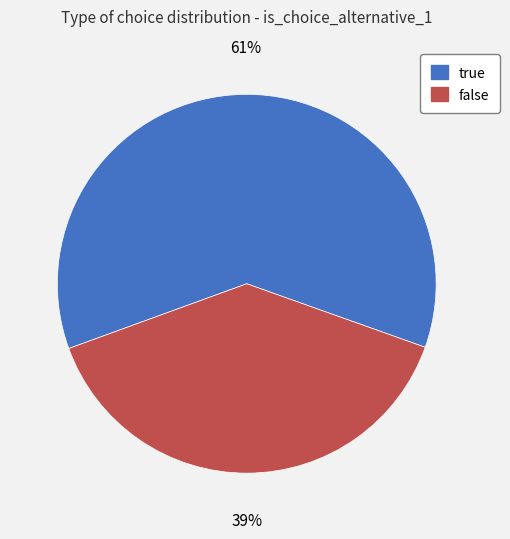

To the nearest percent, what is the average slice percentage?

50%